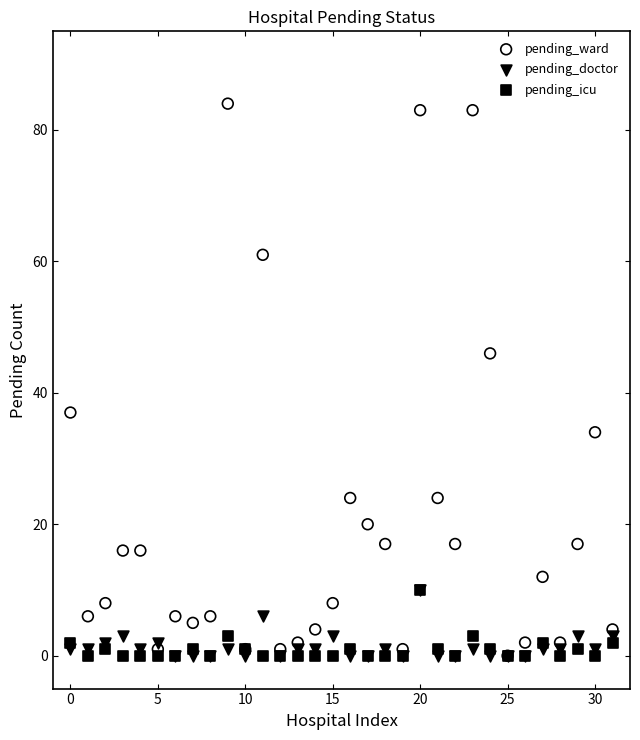

What are all the series names shown in the legend?

pending_ward, pending_doctor, pending_icu